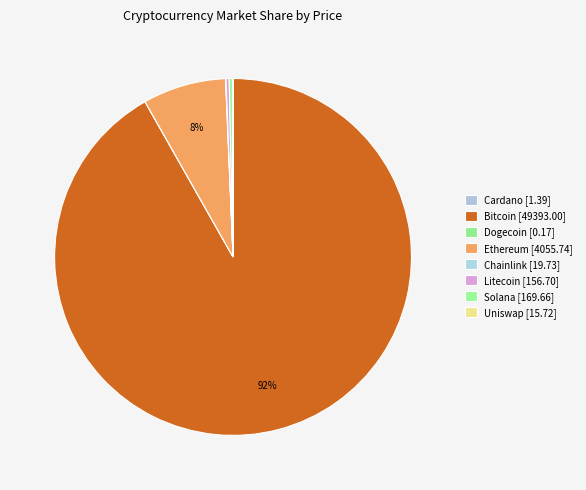

Is there a majority slice in this chart?

Yes